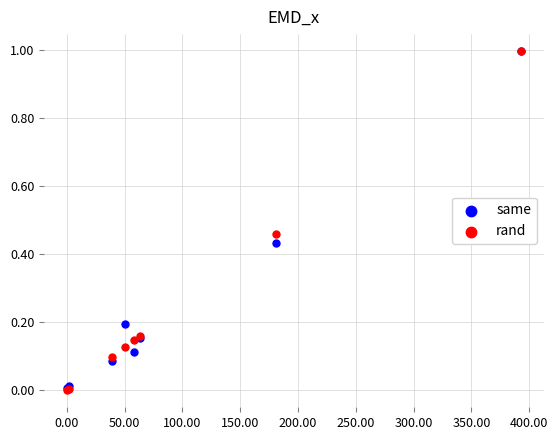

Which series has the largest Y range (max minus min)?

rand